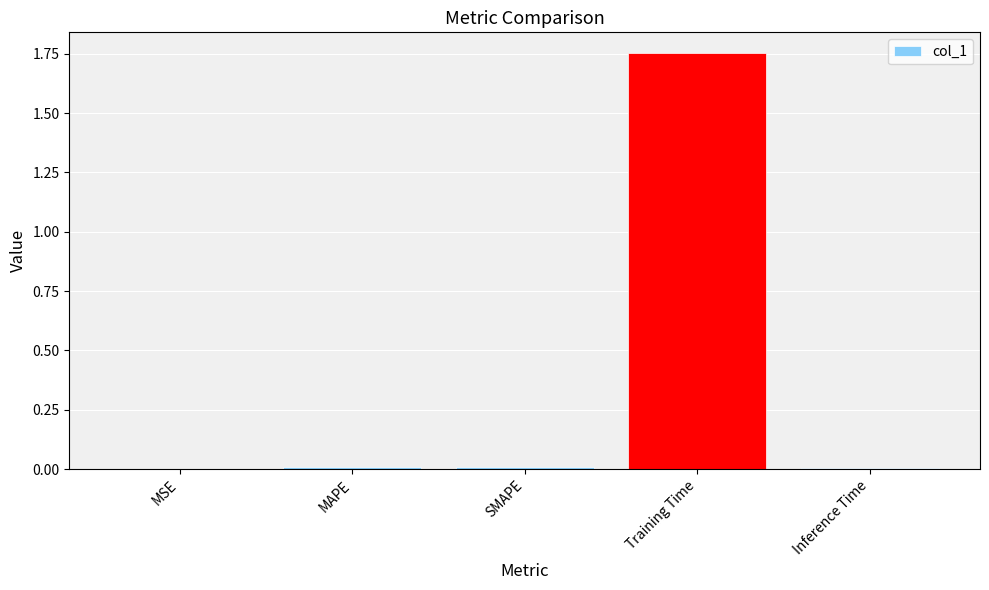

At which category does the chart reach its peak across all series?

Training Time